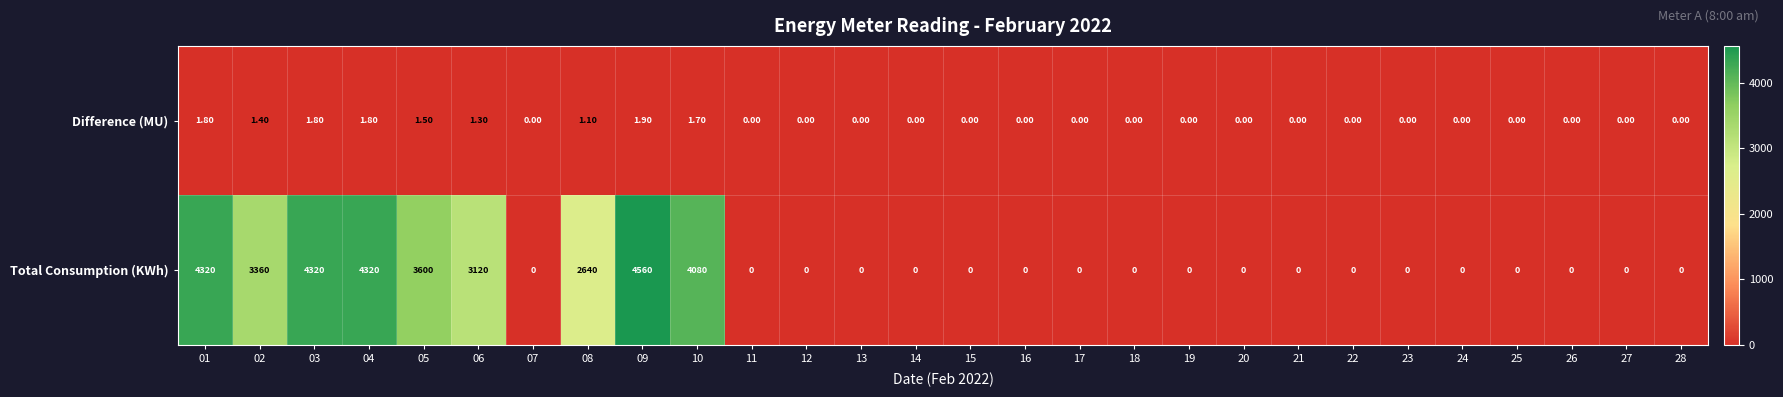

List the series in order of their overall mean, highest first.

Total Consumption (KWh), Difference (MU)